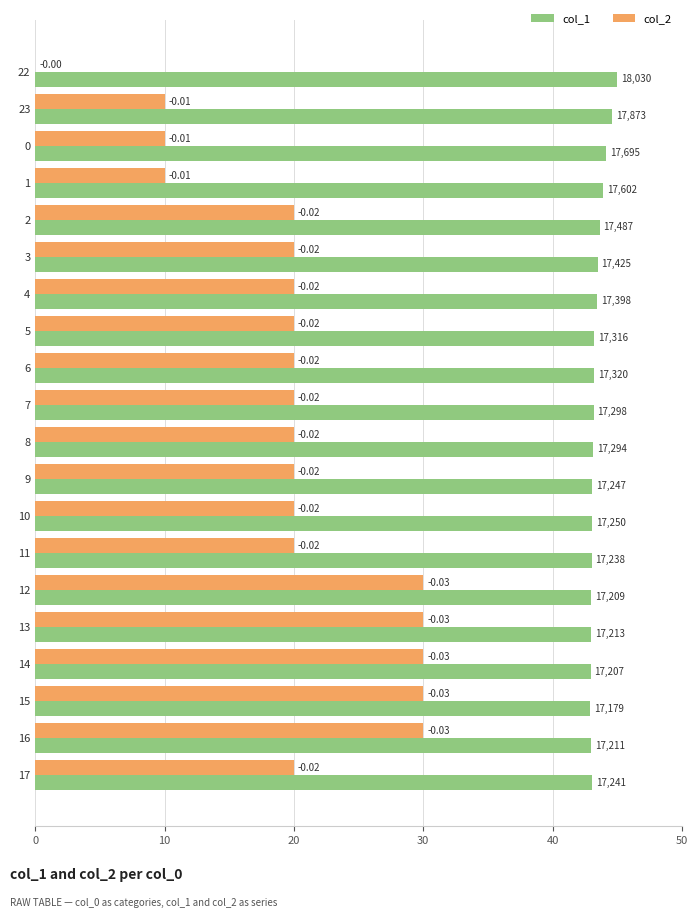

Which series changed the most between 22 and 8?

col_2